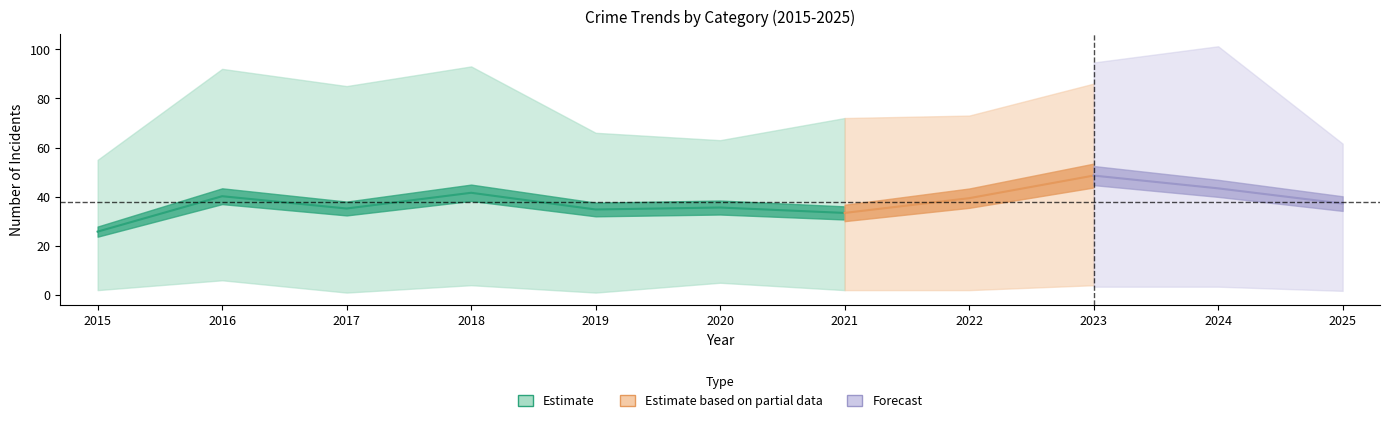

Which has a higher value, 2018 or 2019?

2018